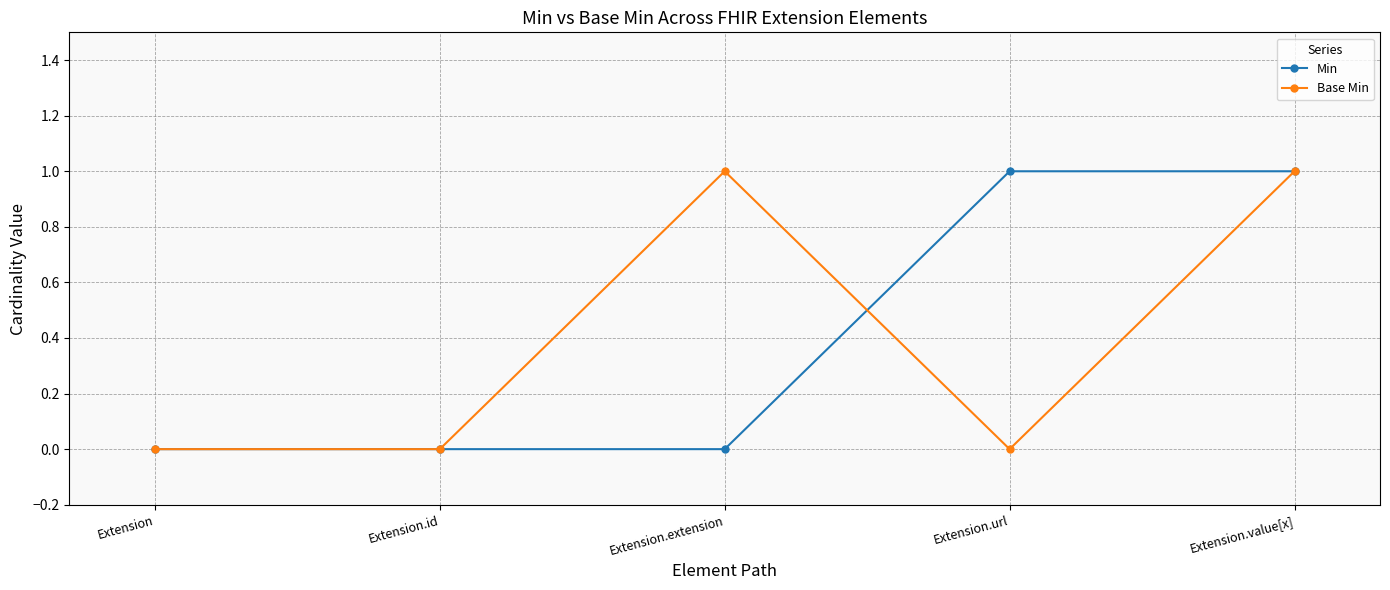

True or false: Min has a value of 1 at Extension.url.

True